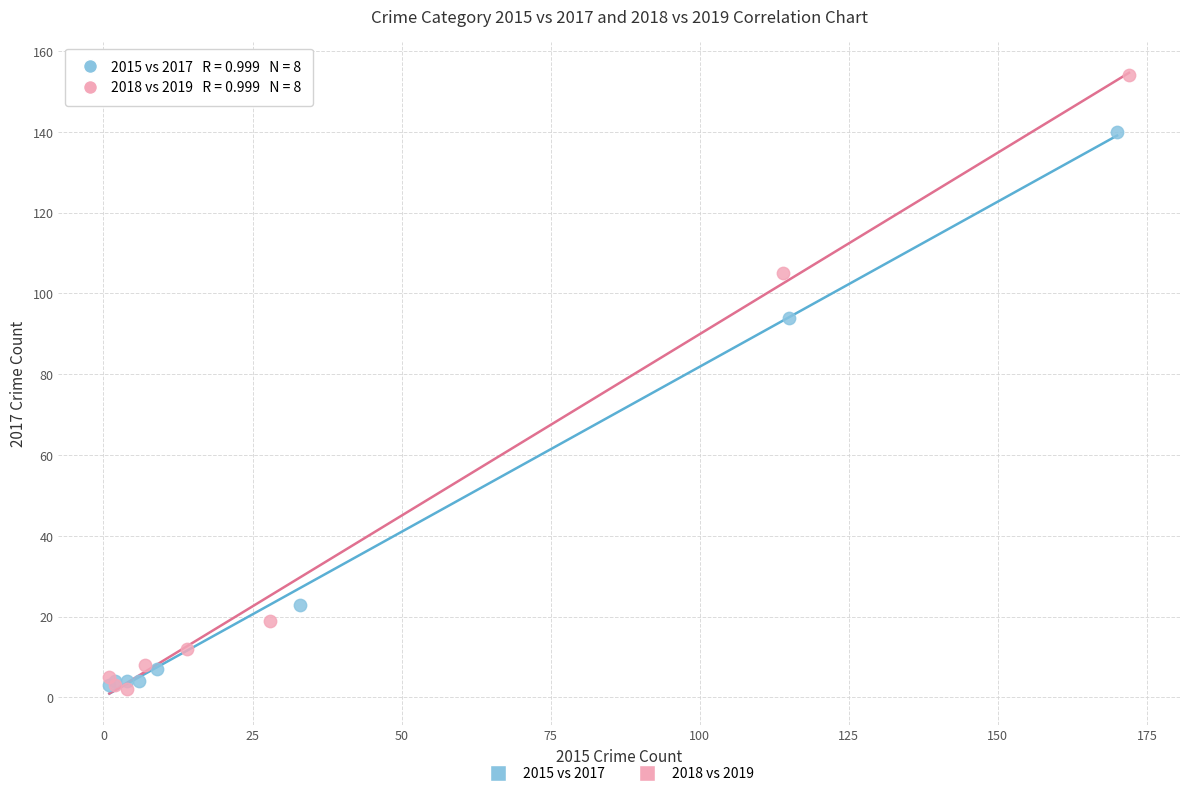

Which series has the widest spread of Y values?

2018 vs 2019